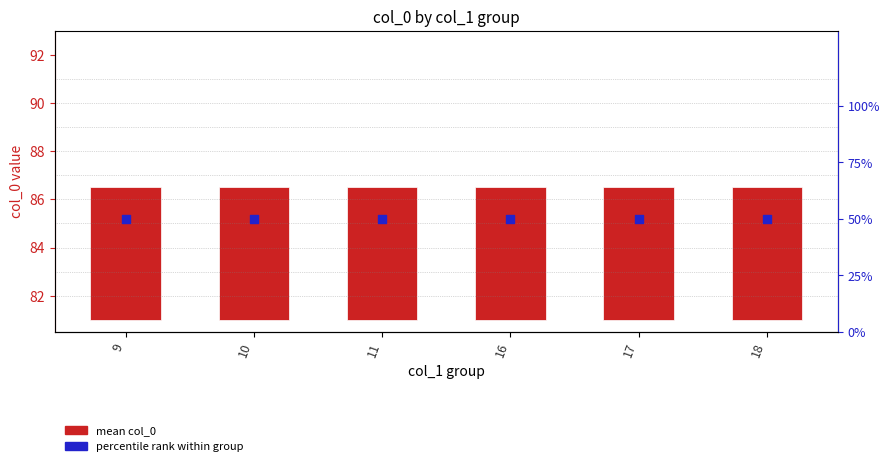

At how many categories does at least one series exceed 30?

6